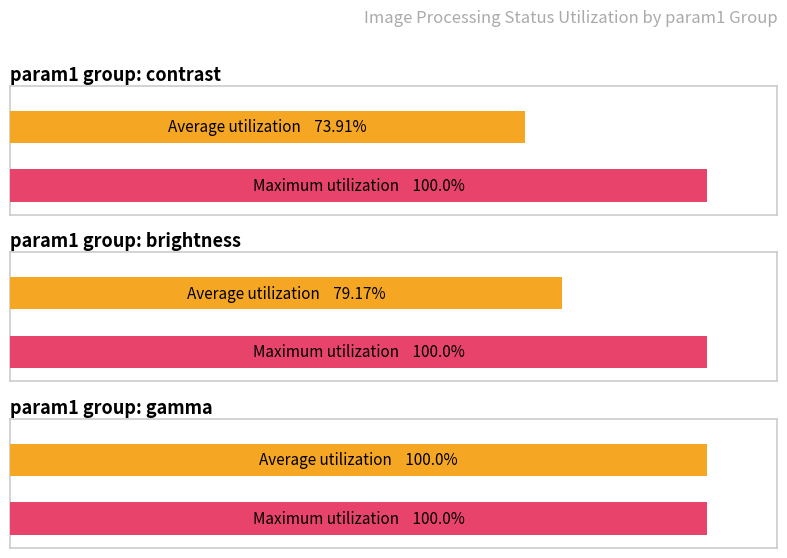

The Average param2_value series shows 0.9 at 12. True or false?

False